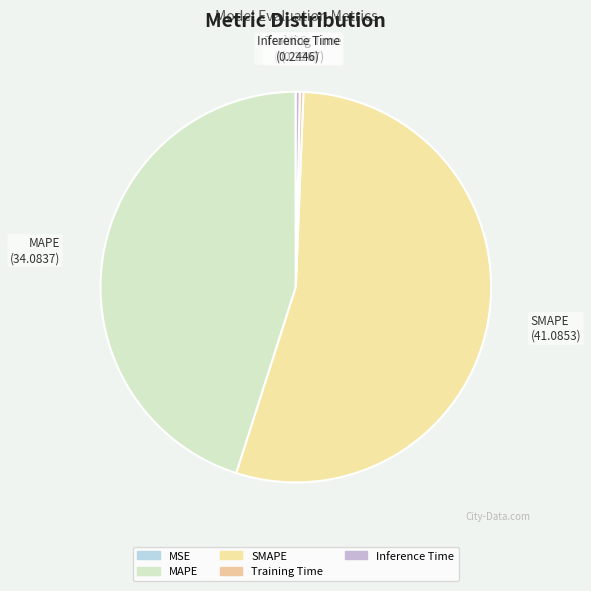

Is SMAPE the majority of the pie?

Yes